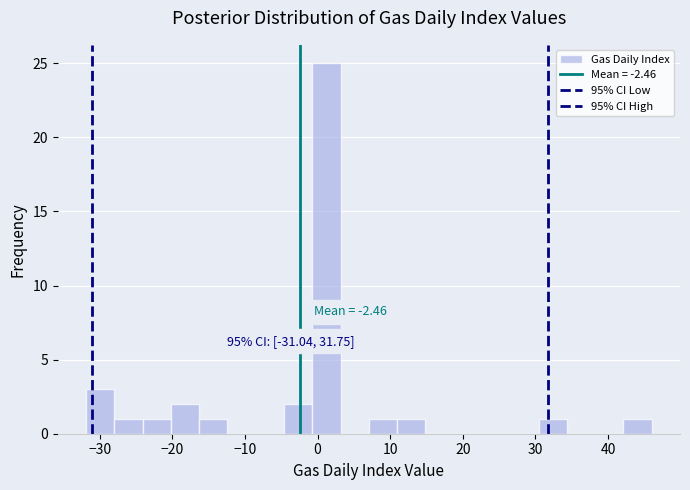

Around what value on the x-axis is the tallest bar? Give the approximate position of its centre, as read against the axis.

1